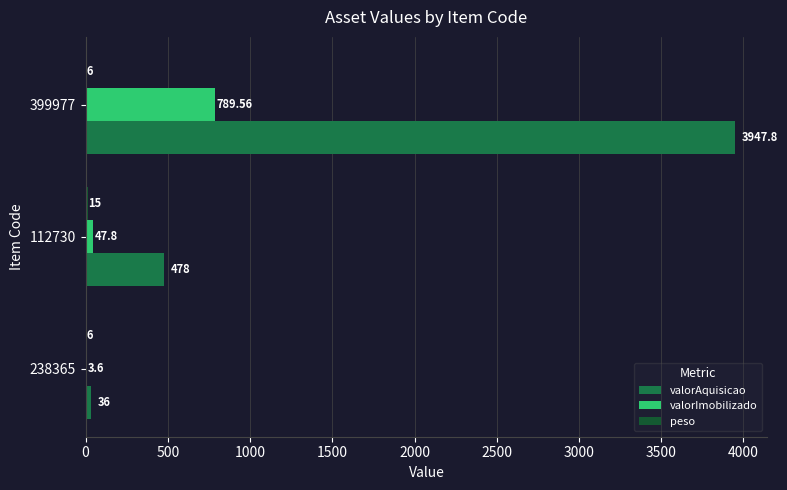

Is the value of valorAquisicao at 112730 greater than the value of valorImobilizado at 112730?

Yes